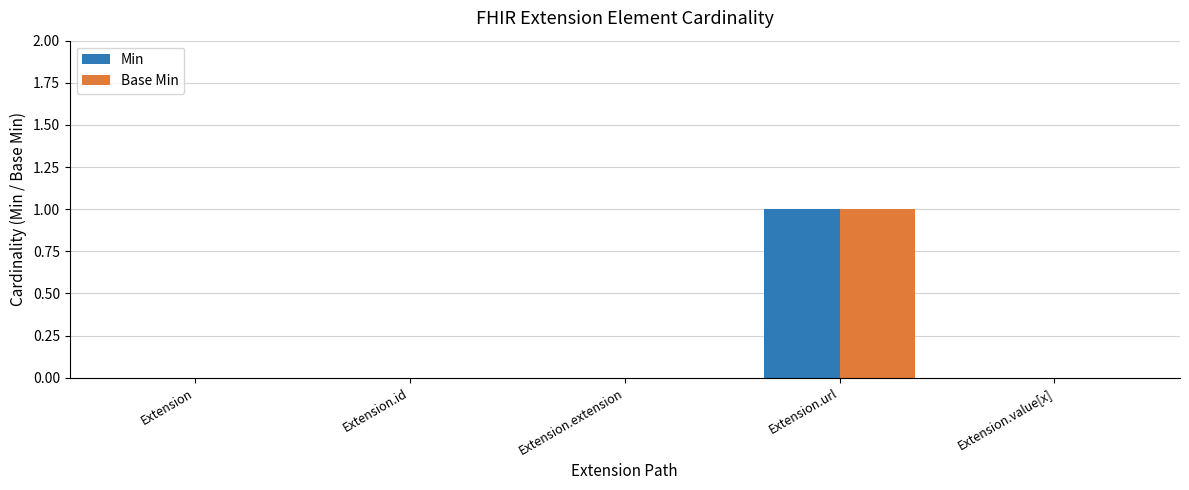

The value of Base Min at Extension is 0. True or false?

True